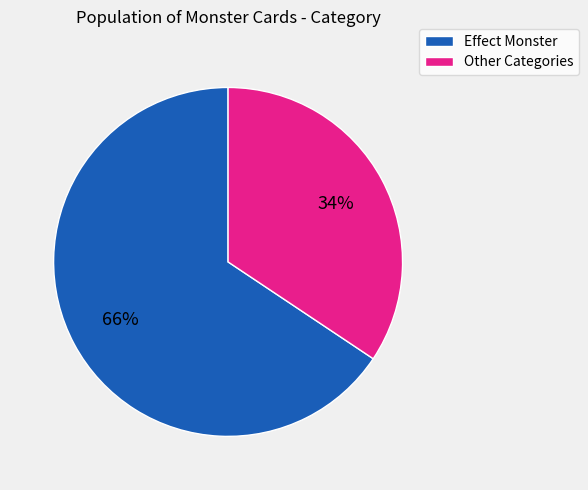

Is there a majority slice in this chart?

Yes